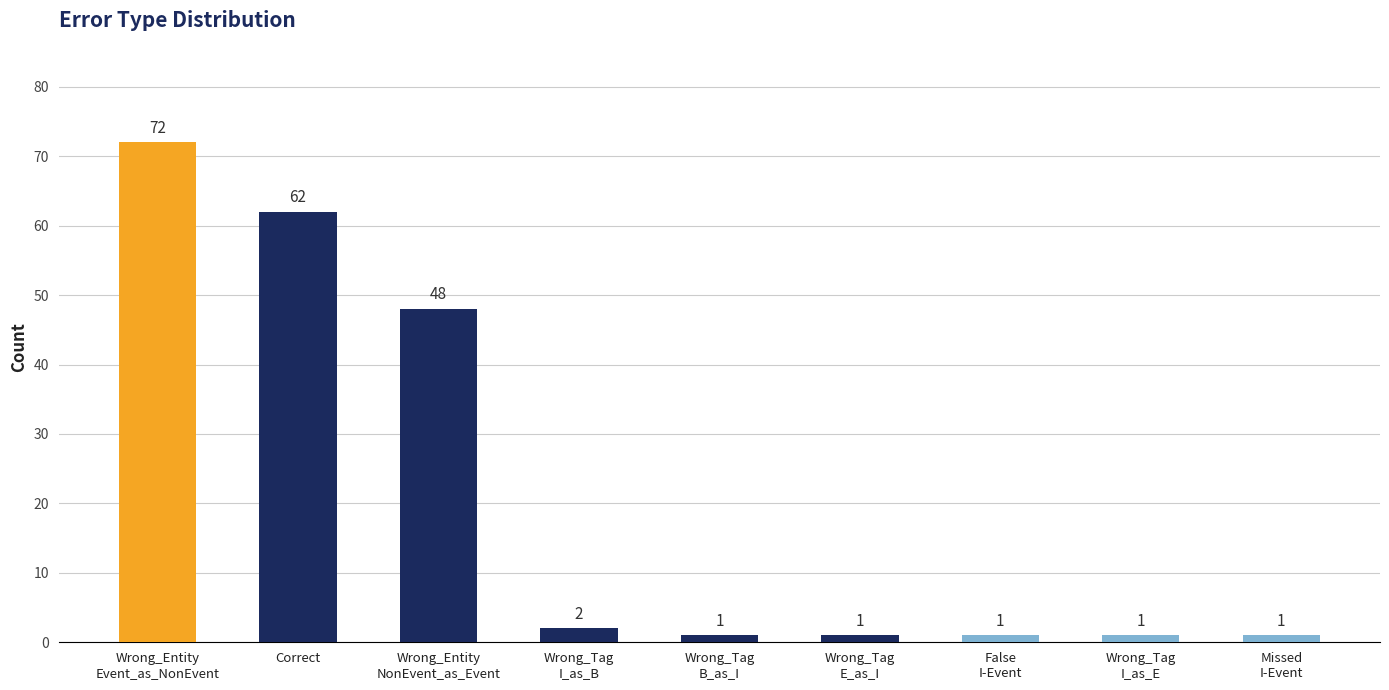

At which label is the value closest to 36?

Wrong_Entity
NonEvent_as_Event